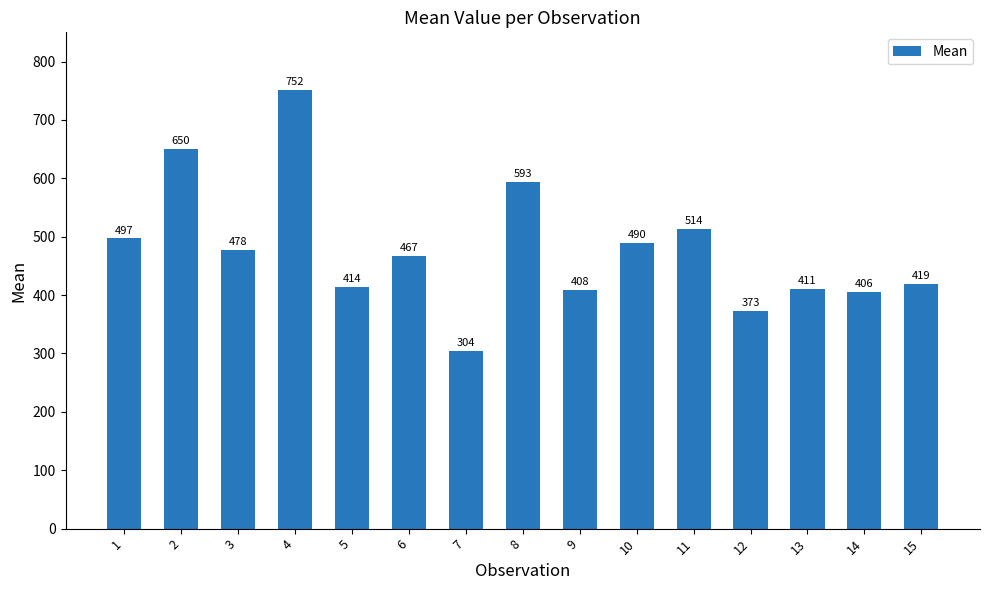

Where is the data nearest to the value 528?

11